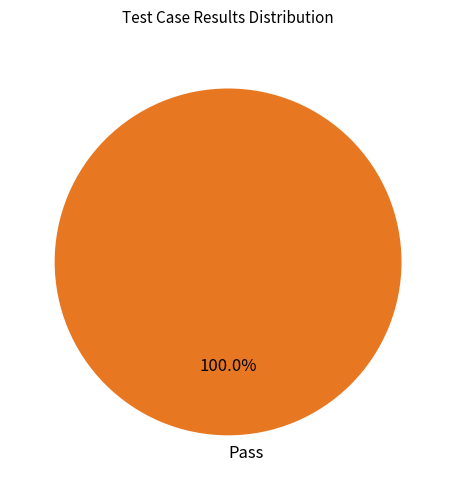

Rank the categories by value from lowest to highest.

Pass